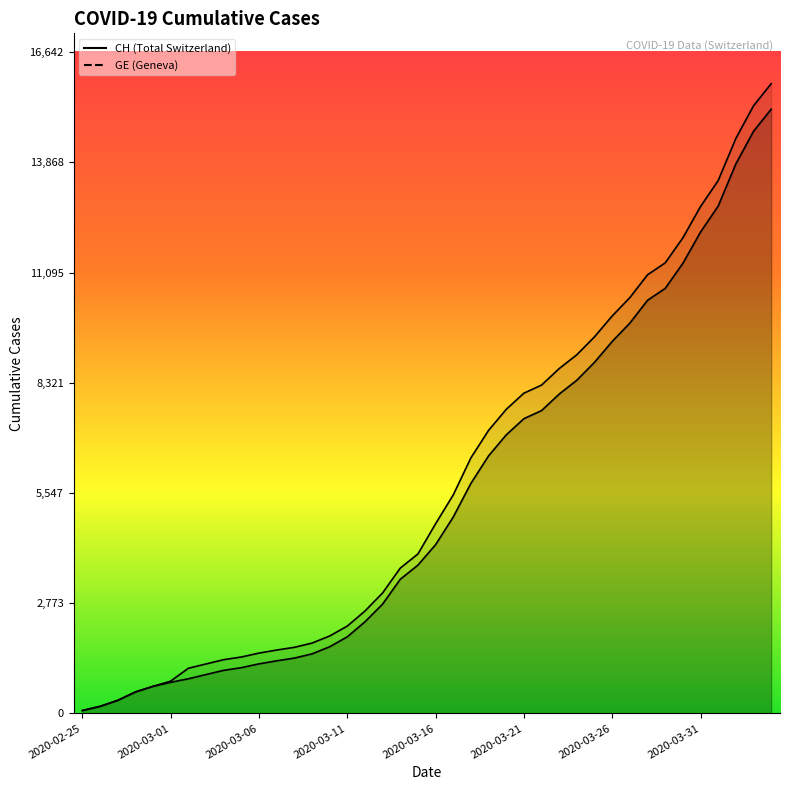

At 2020-03-06, list the series in order from smallest to largest.

GE, CH